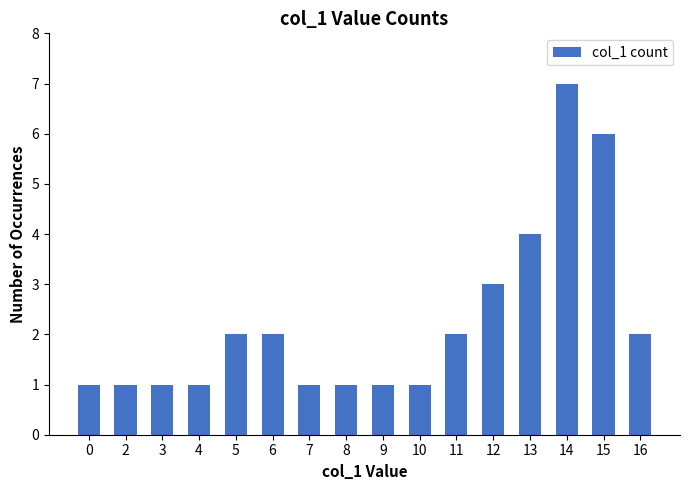

What is the difference between the values at 15 and 3?

5